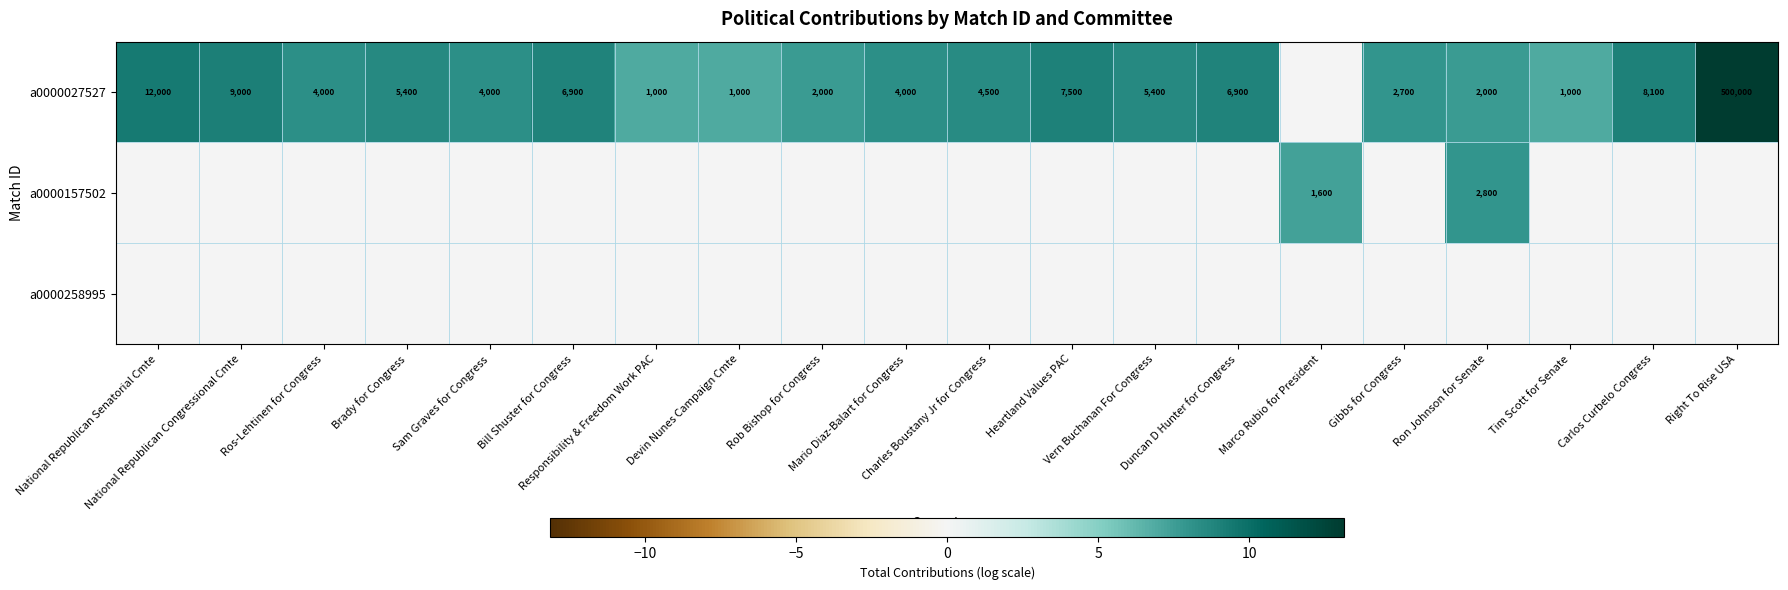

What is the difference between the highest and lowest values at National Republican Congressional Cmte?

9.1